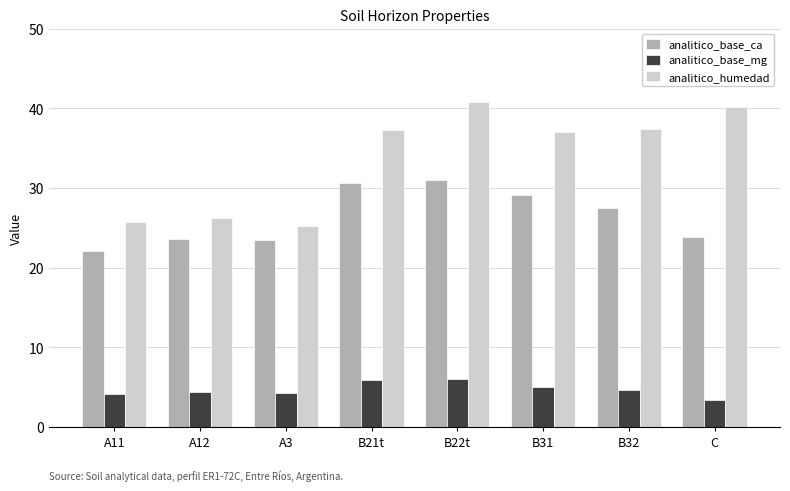

What is the difference between the second highest and minimum values in the analitico_base_ca series?

8.5